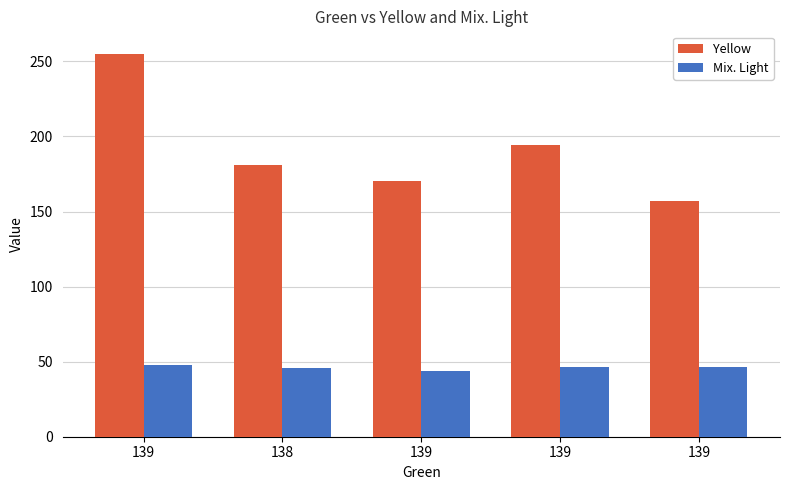

How many bars are there in each group?

2